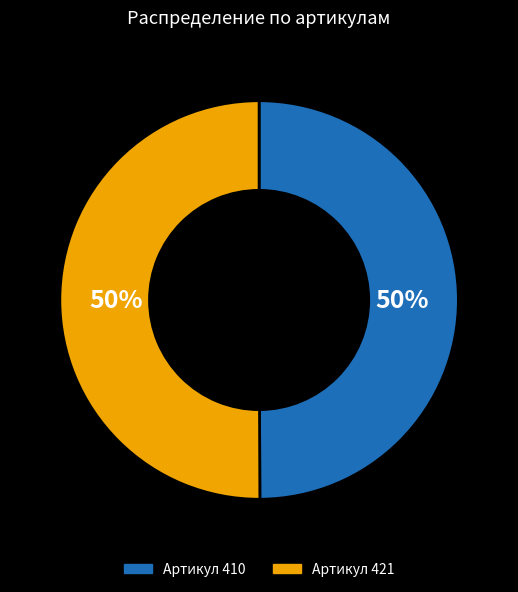

To the nearest percent, what is the average slice percentage?

50%